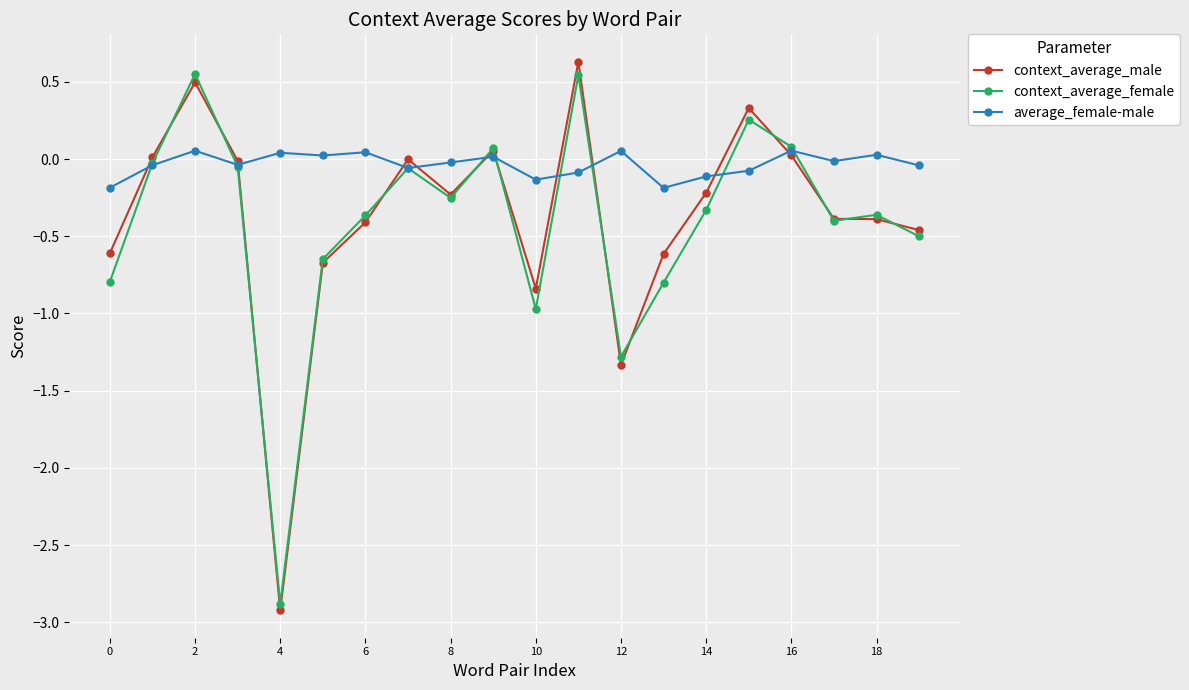

Which series ends up on top after the final intersection of context_average_male and average_female-male?

average_female-male